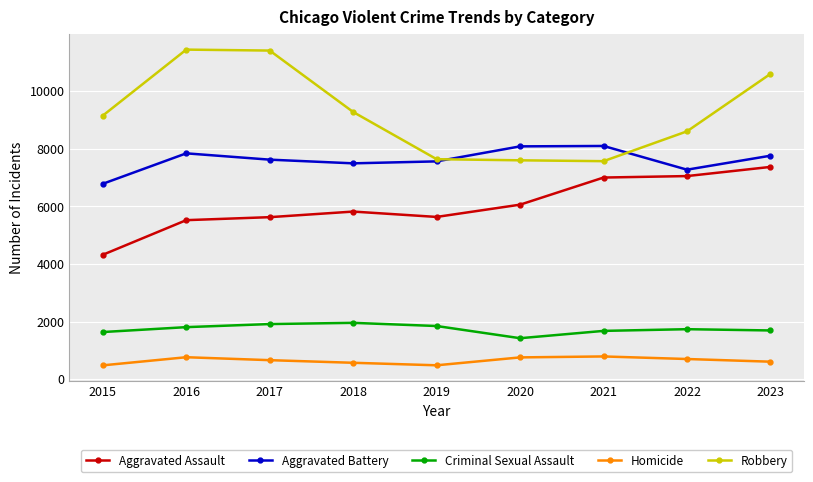

What is the lowest value of the Aggravated Assault series?

4318